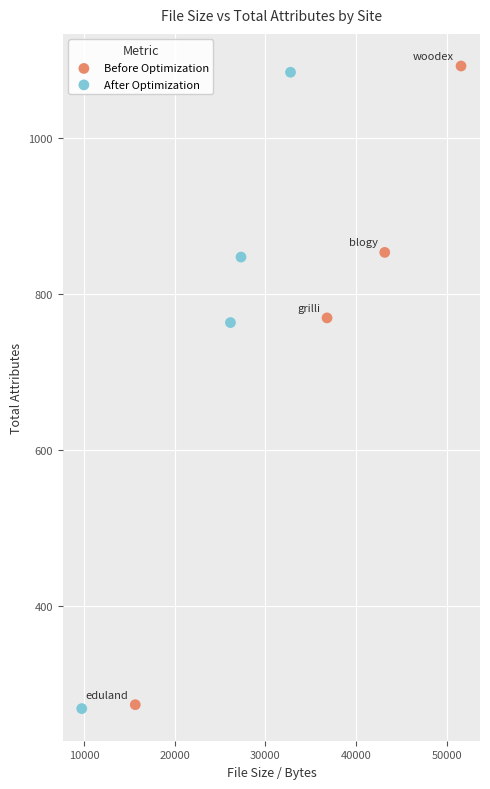

Which series has the largest Y range (max minus min)?

Before Optimization